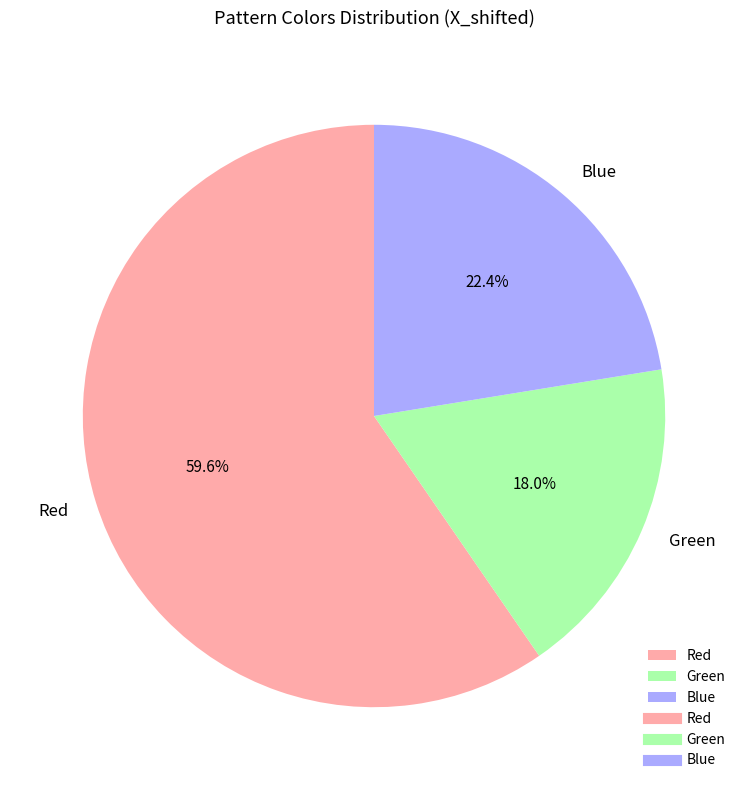

Is it true that Green is 33% of the pie?

False